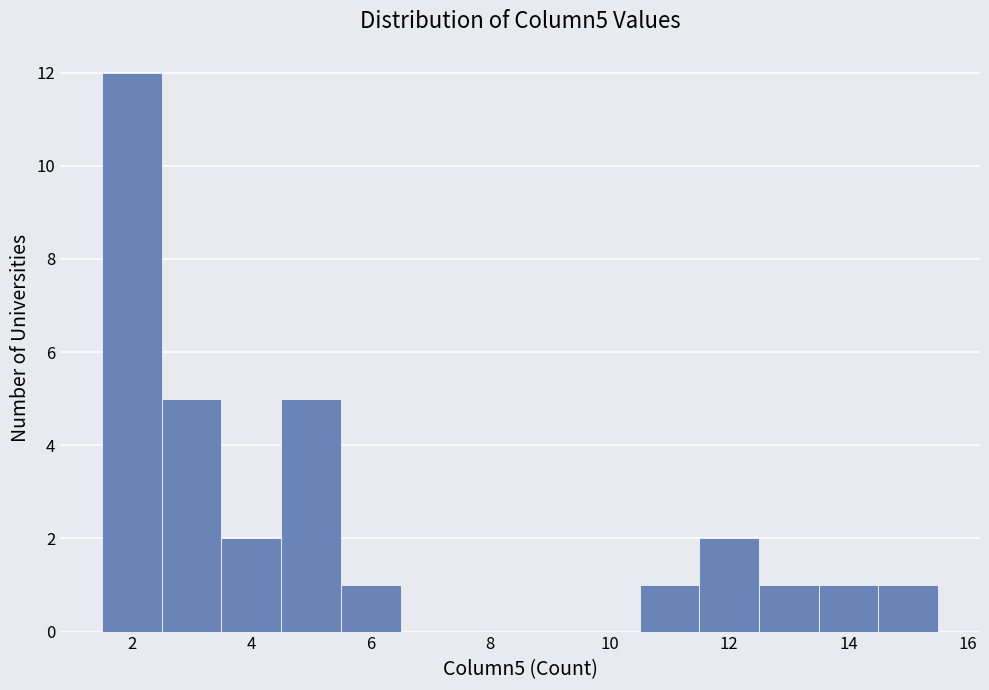

Reading left to right, list every bar in this chart as the range it spans on the x-axis followed by its height. Neither the bar edges nor the heights are printed on the chart, so give them approximately, as read against the axes.

1.5 to 2.5: 12
2.5 to 3.5: 5
3.5 to 4.5: 2
4.5 to 5.5: 5
5.5 to 6.5: 1
6.5 to 7.5: 0
7.5 to 8.5: 0
8.5 to 9.5: 0
9.5 to 10.5: 0
10.5 to 11.5: 1
11.5 to 12.5: 2
12.5 to 13.5: 1
13.5 to 14.5: 1
14.5 to 15.5: 1